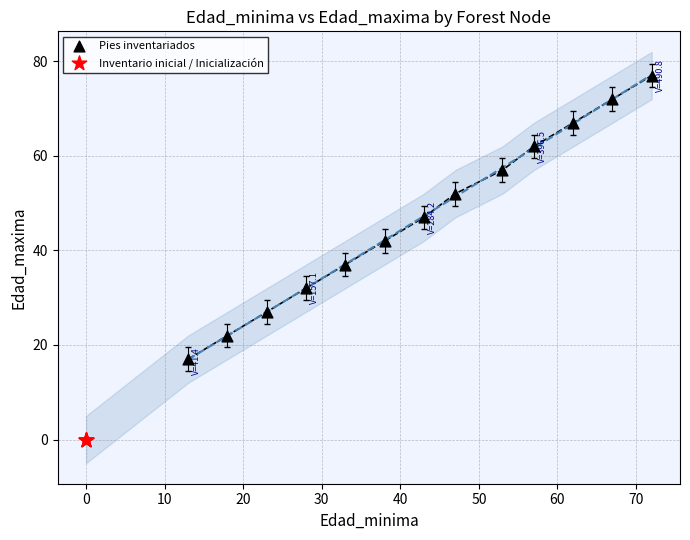

Which series reaches the minimum Y coordinate?

Inventario inicial / Inicialización